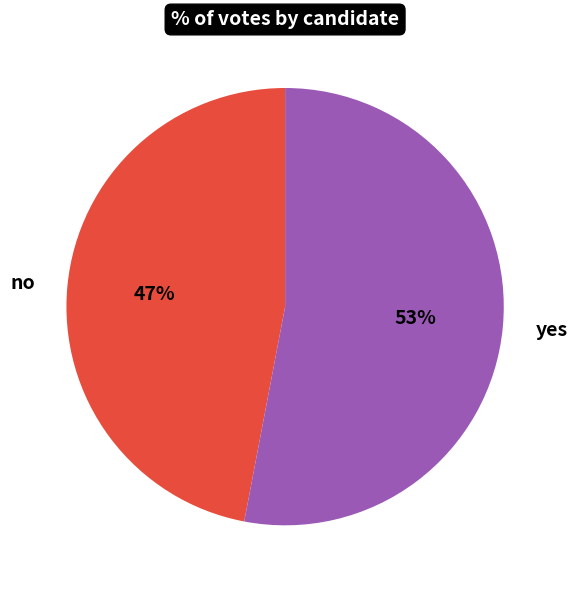

To the nearest percent, what portion does yes represent?

53%